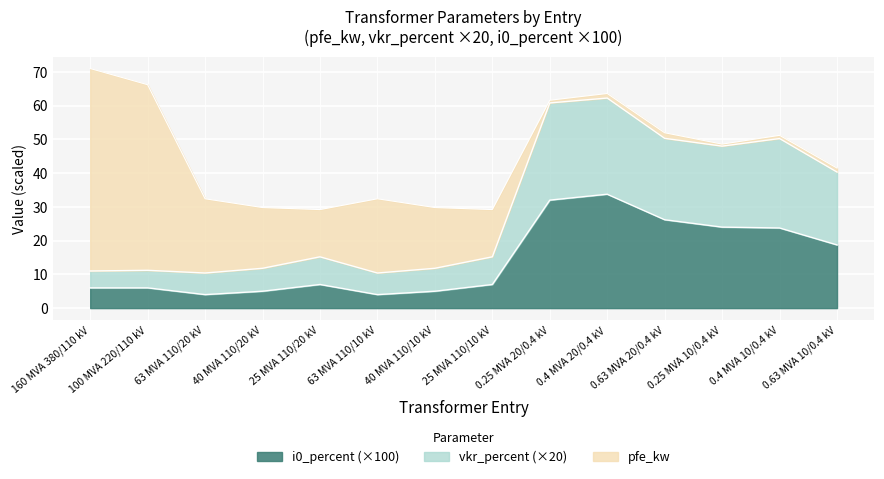

What is the difference between the maximum and second lowest values in the i0_percent series?

29.8